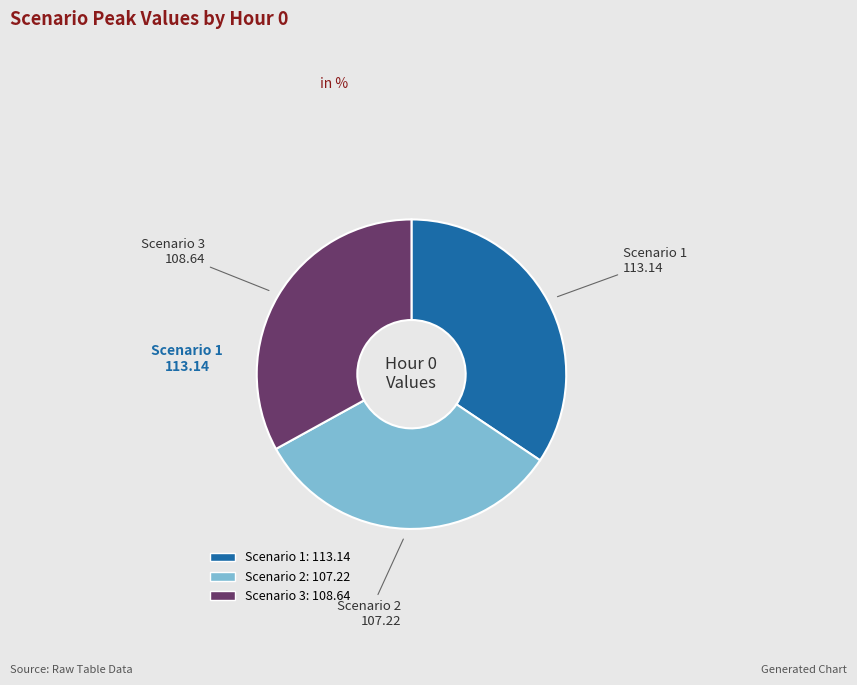

Which slice is the largest?

Scenario 1